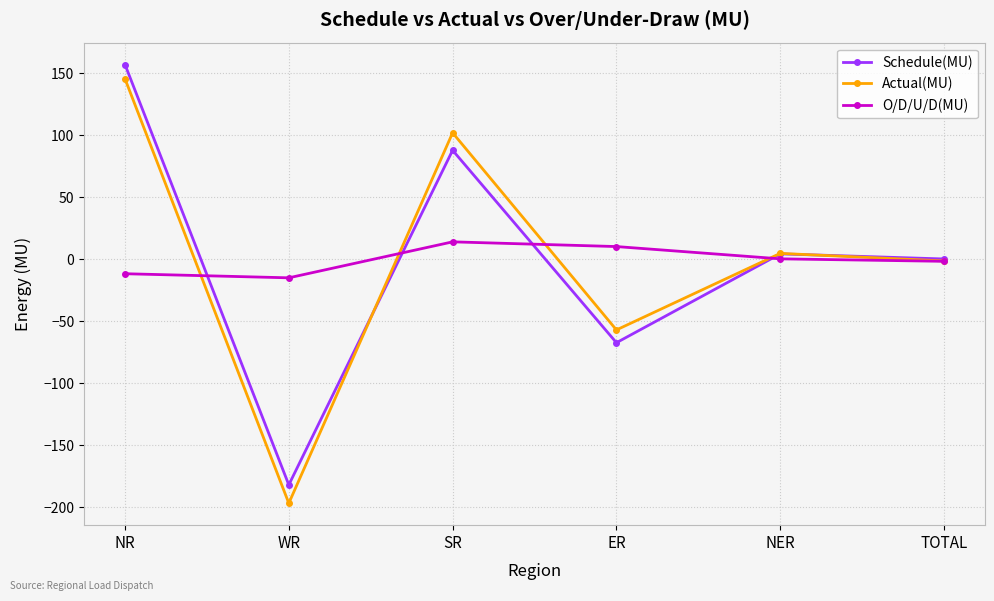

How many values in the Actual(MU) series are below 4?

3